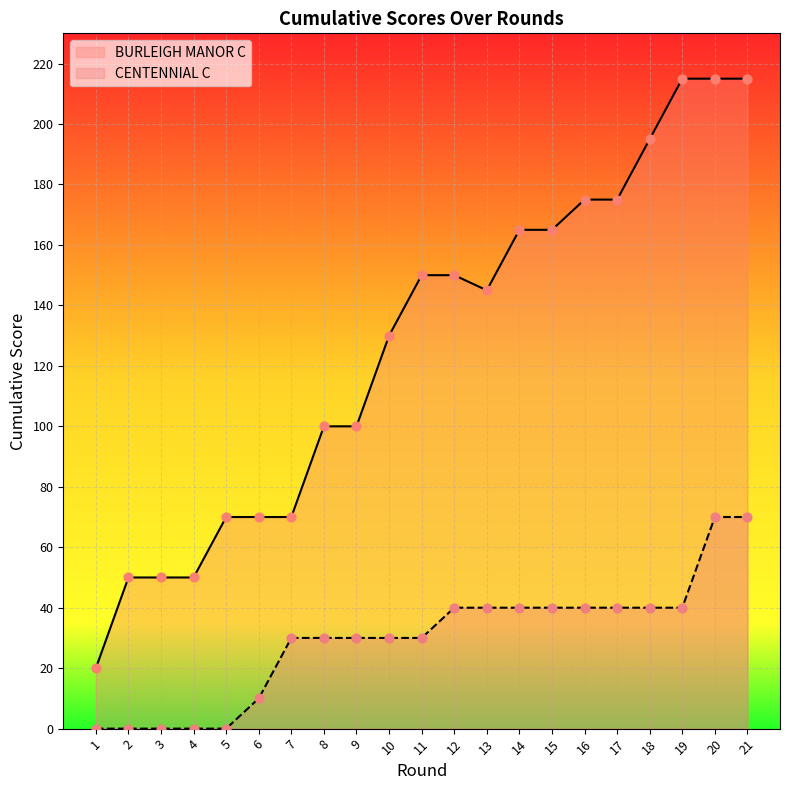

What is the change in value from 9 to 20?

+115